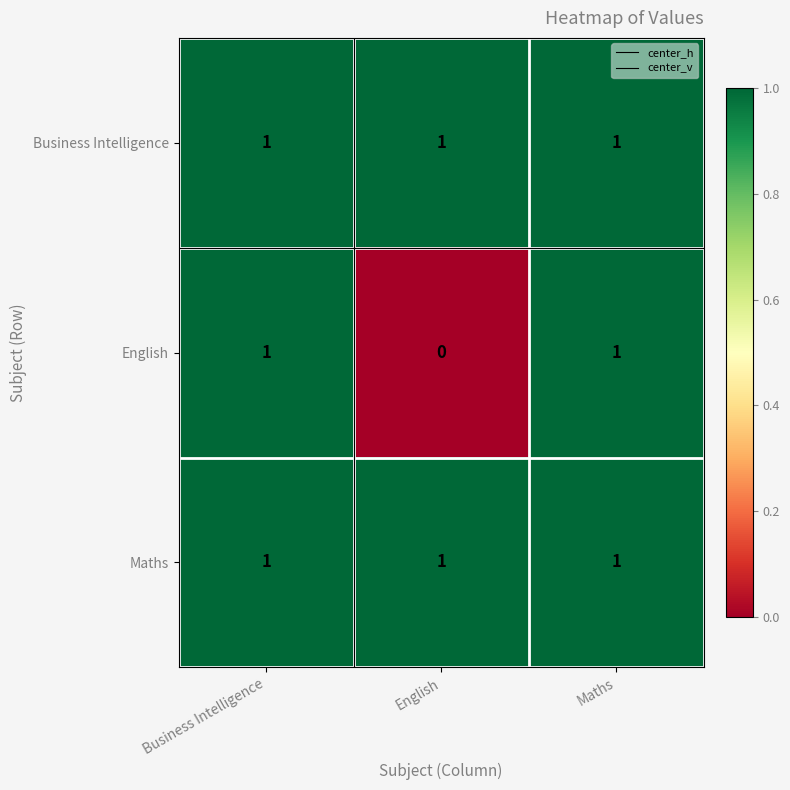

What is the total value across all series at Maths?

3